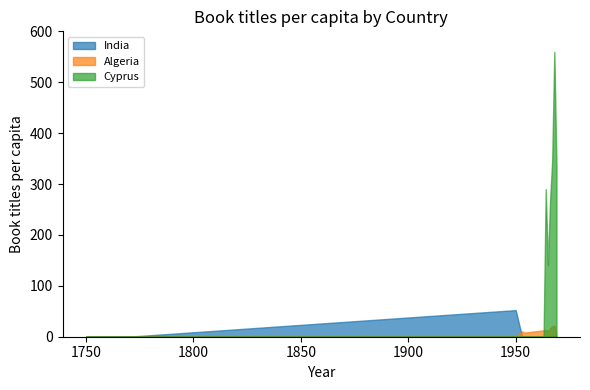

What is the difference between the India values at 1964 and 1953?

52.2